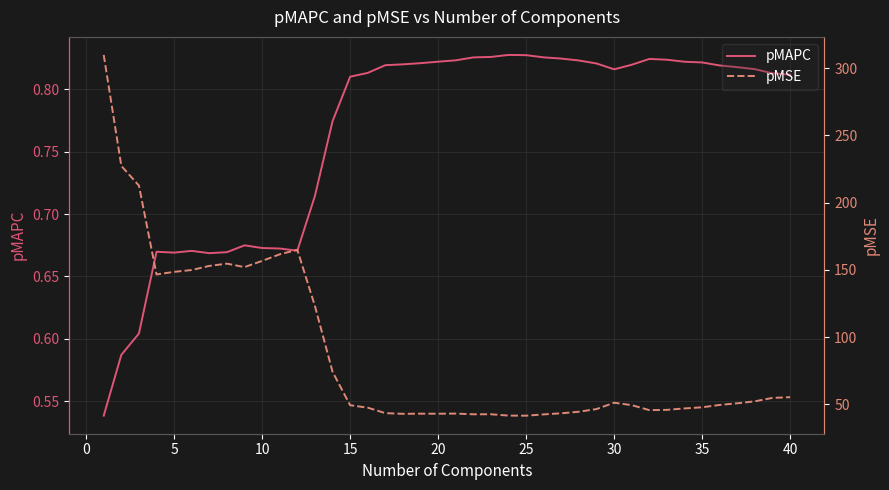

True or false: pMAPC has a value of 0.2 at 17.

False